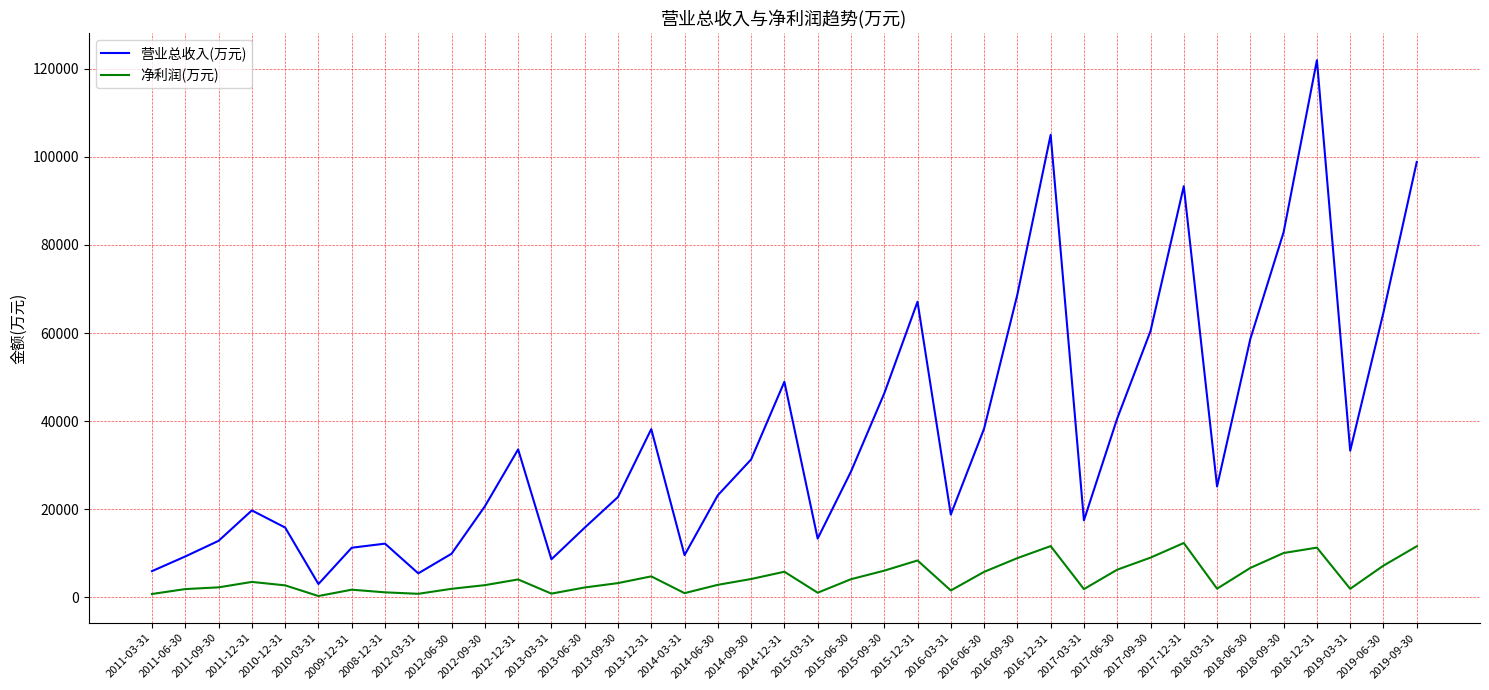

True or false: 净利润(万元) and 营业总收入(万元) cross at least once.

False